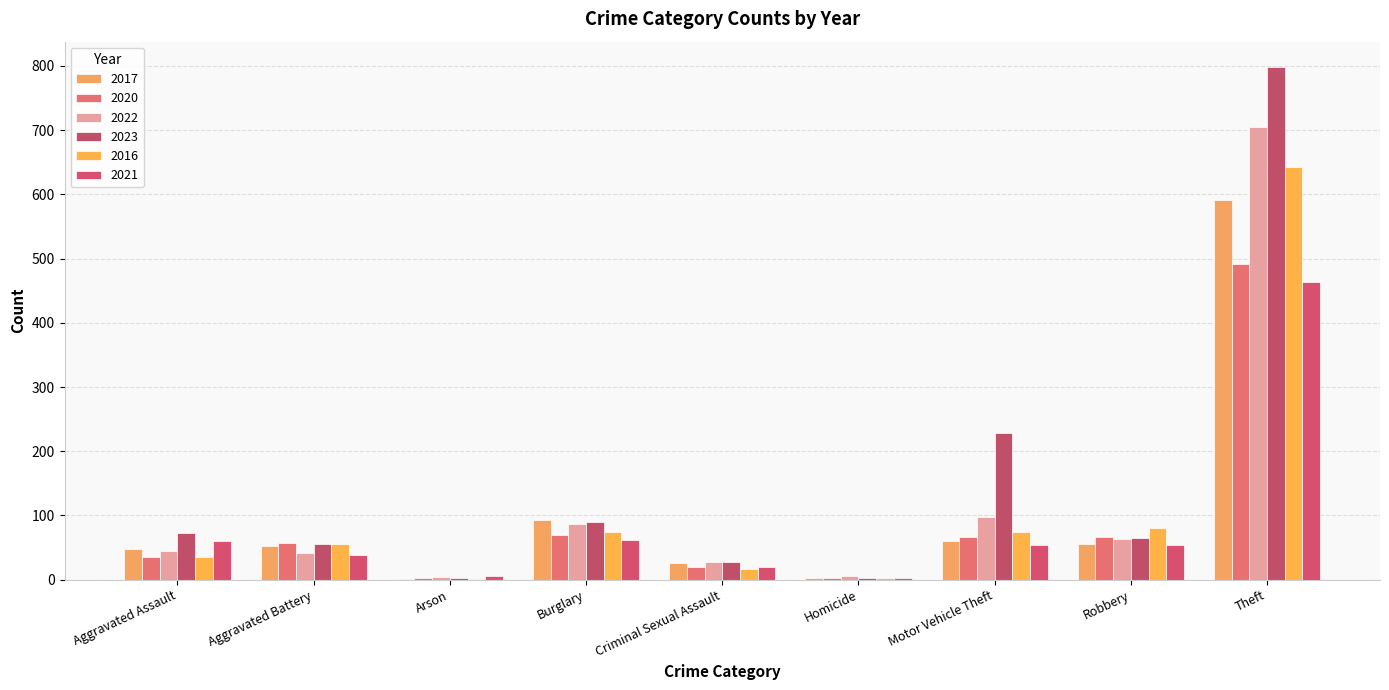

Read the 2022 value at Criminal Sexual Assault, to the nearest 10.

30